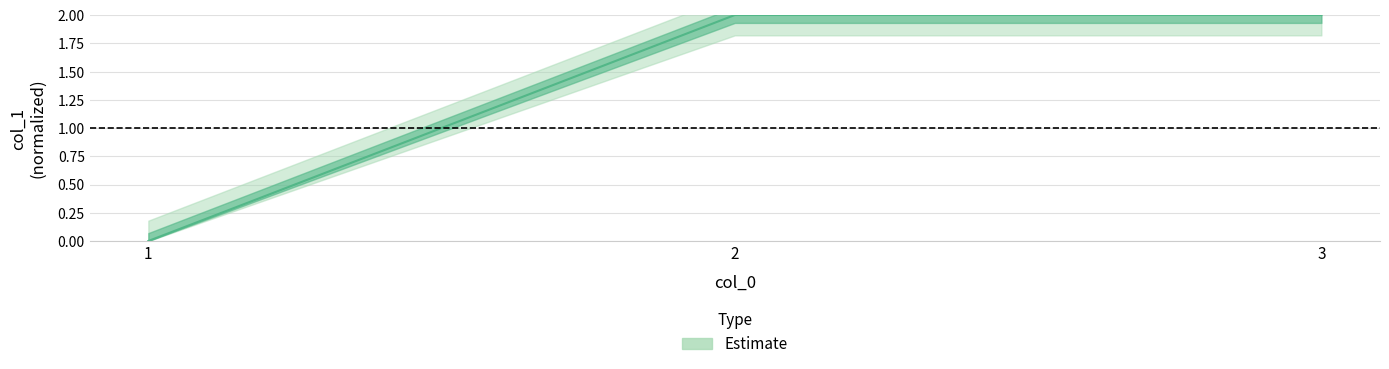

What is the difference between the values at 1 and 3?

2.0